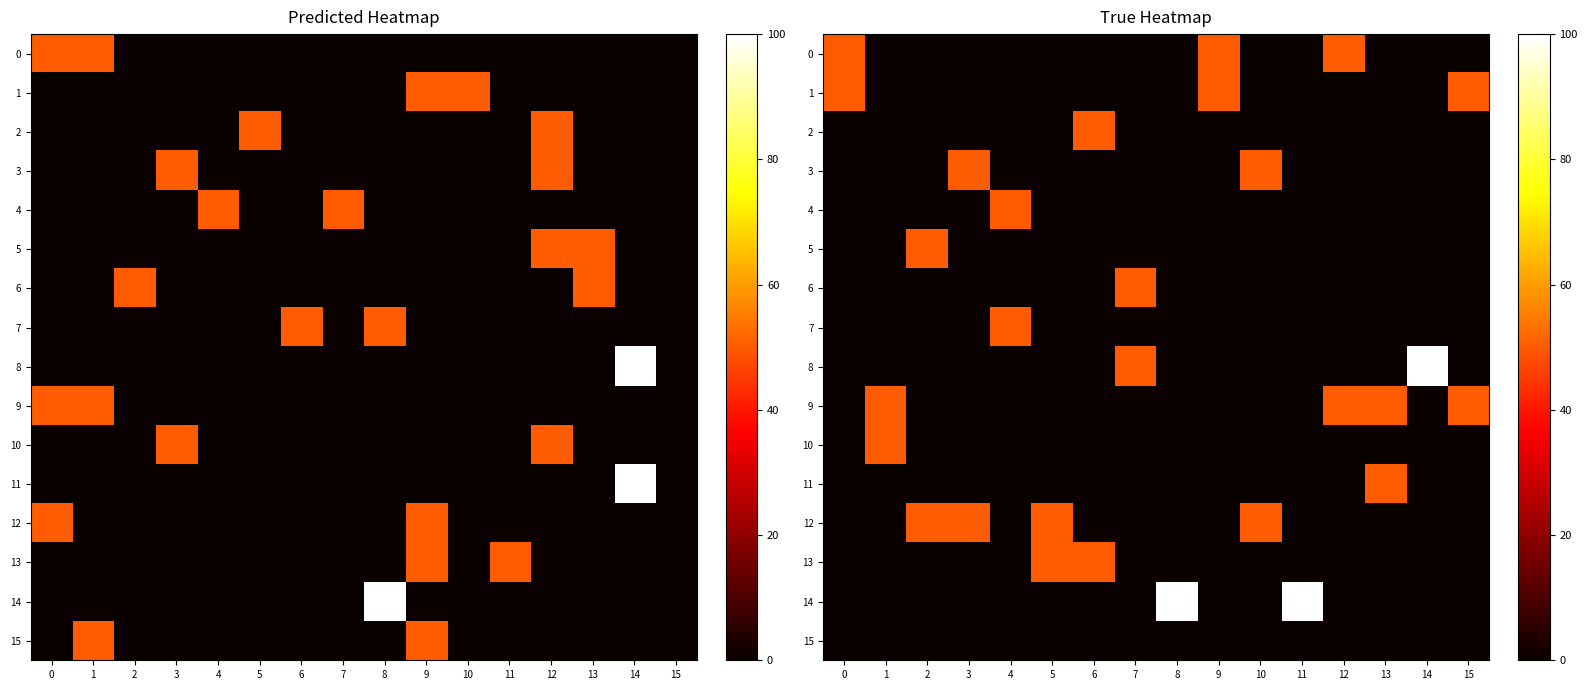

Where is 8 nearest to the value 50?

7